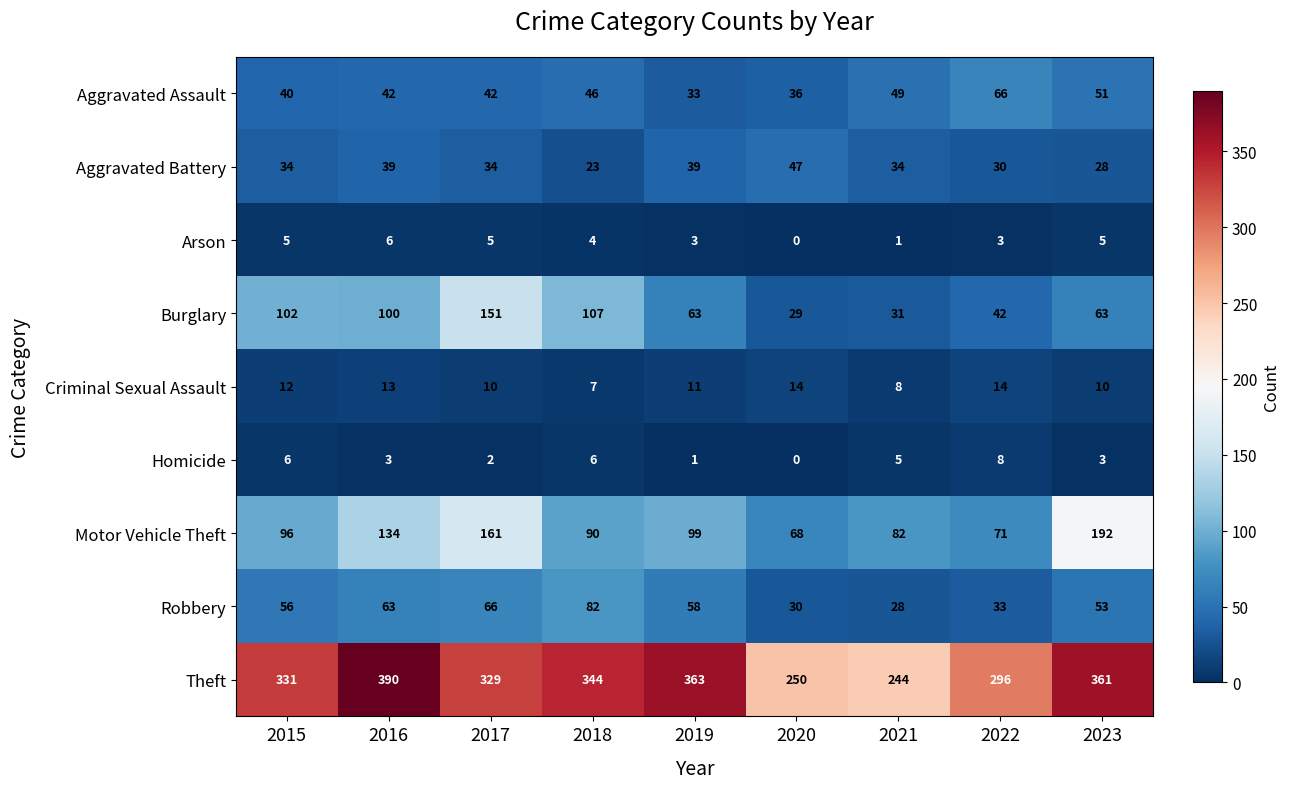

Which series has the largest total across all categories?

Theft